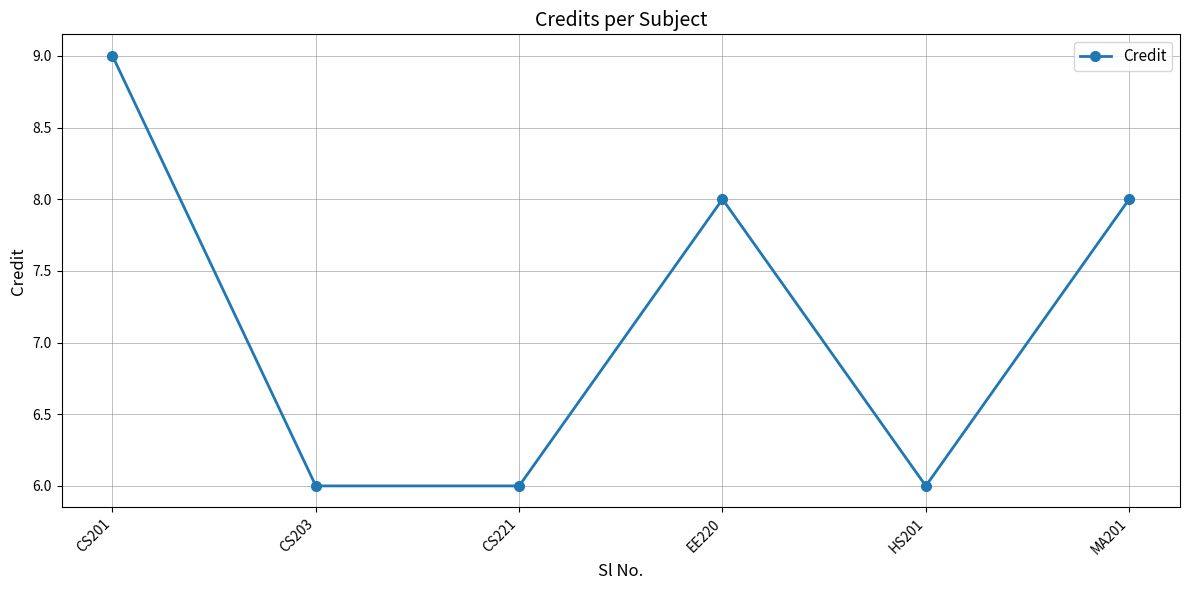

How many points are higher than both their immediate neighbors (excluding endpoints)?

1